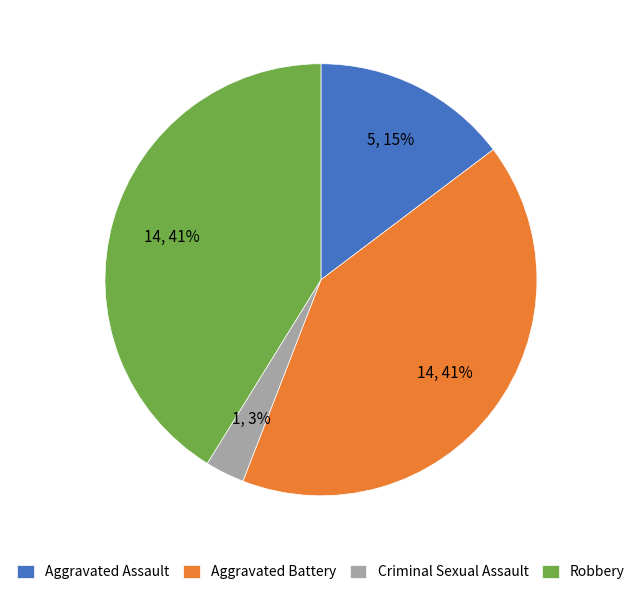

Does any single category account for the majority?

No